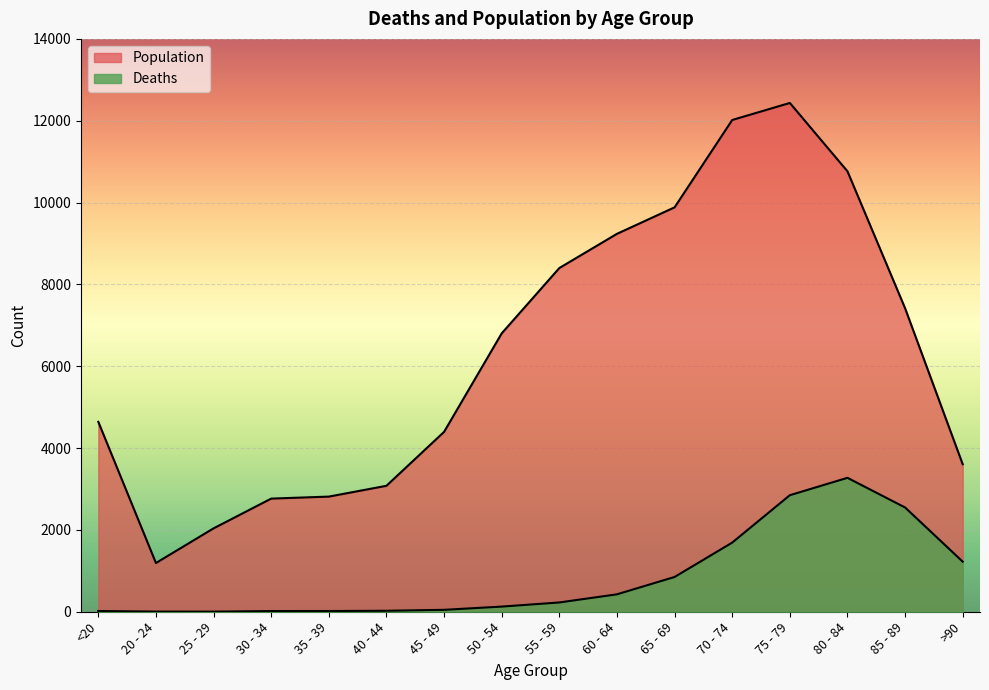

At how many categories does at least one series exceed 5712?

8